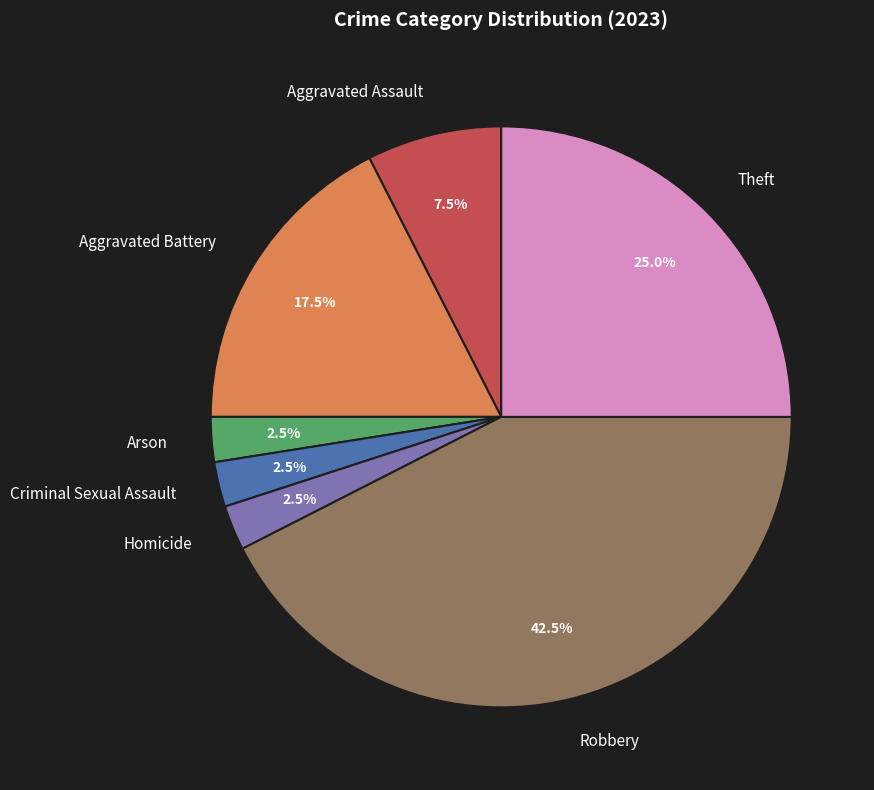

What is the ratio of the value at Theft to the value at Robbery?

0.6